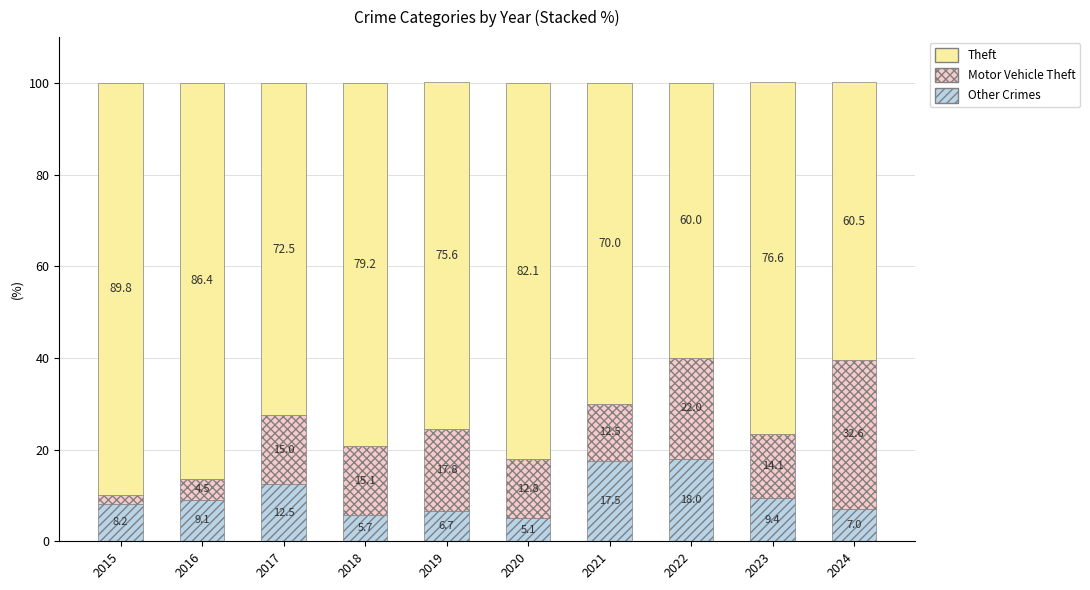

What is the minimum value for Other Crimes?

5.1